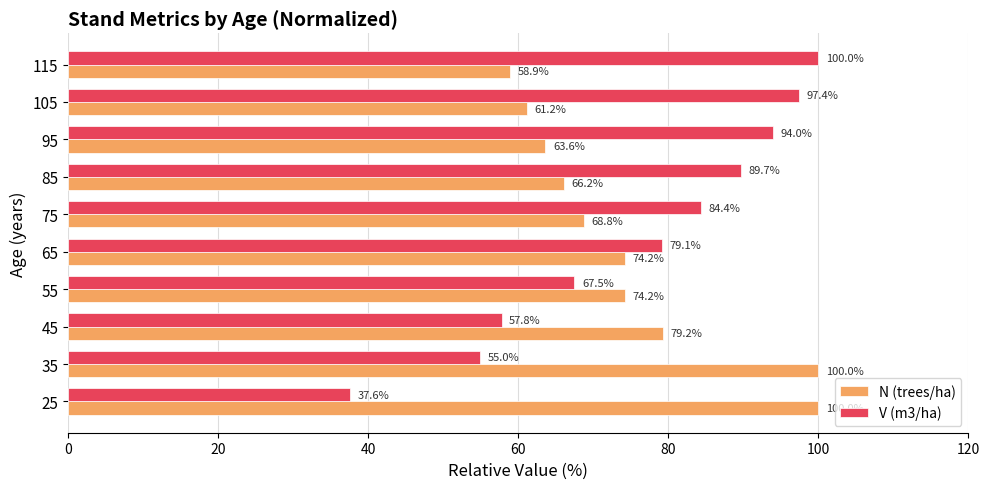

Is it true that N (trees/ha) equals 120.7 at 65?

False